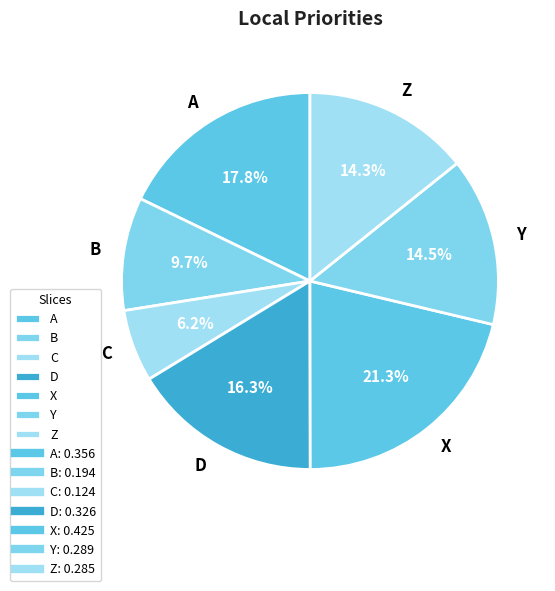

Is there a majority slice in this chart?

No